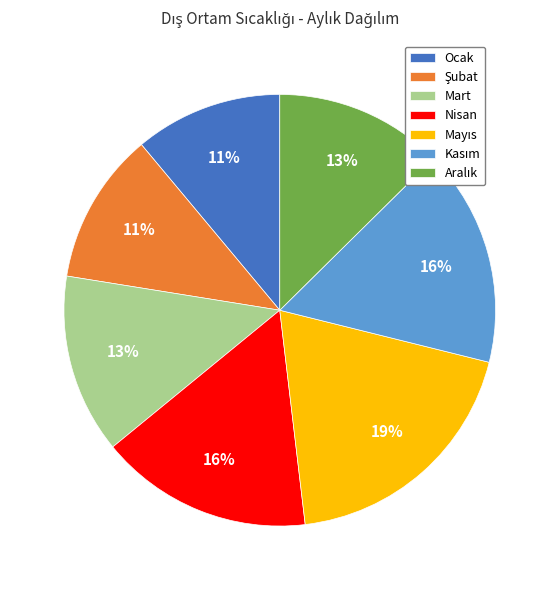

To the nearest percent, what is the average slice percentage?

14%